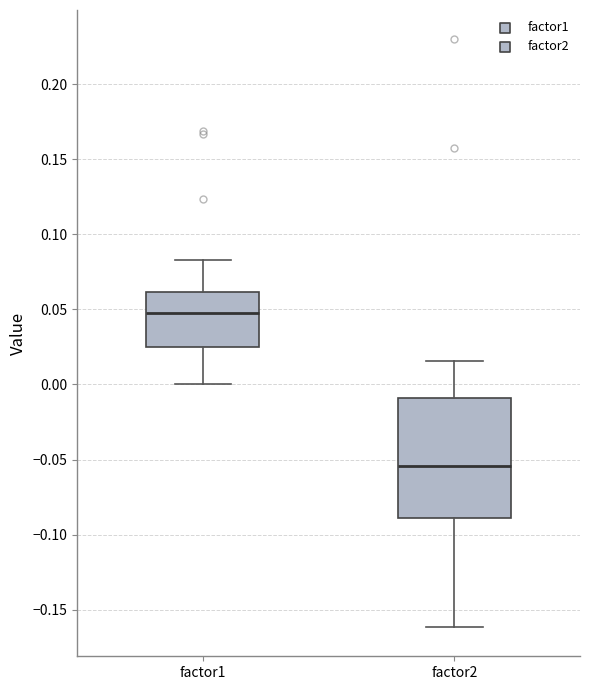

Reading left to right, read every box against the y-axis: the position of its median line, the range the box covers, and the ends of its whiskers. The values are not printed on the chart, so give them approximately, as read against the axis.

factor1: median 0.045, box 0.025 to 0.060, whiskers 0.000 to 0.085
factor2: median -0.055, box -0.090 to -0.010, whiskers -0.160 to 0.015